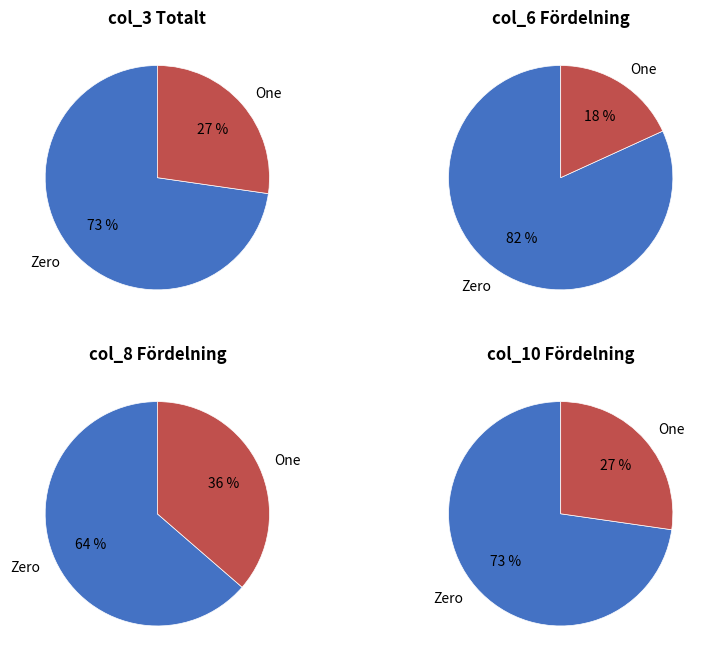

Is 5 the majority of the pie?

No